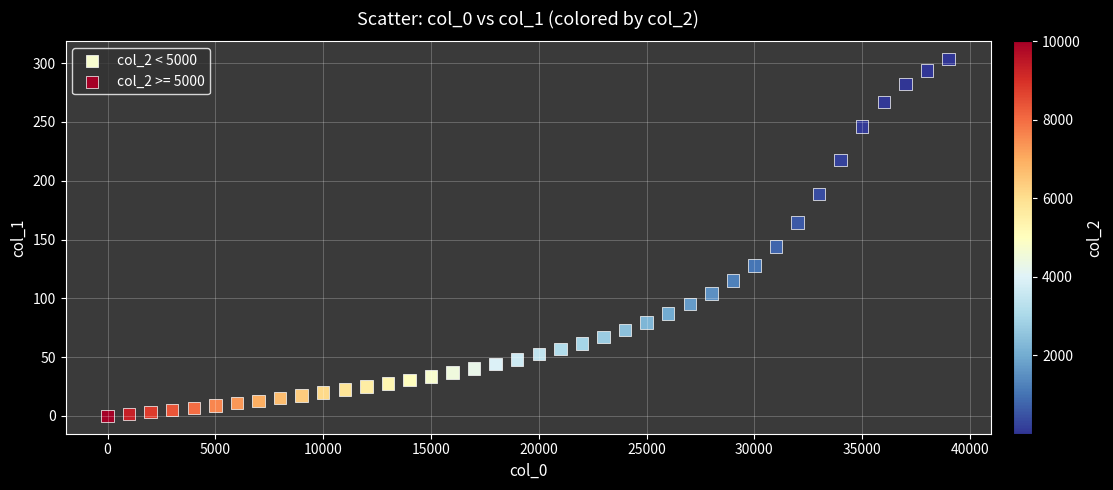

Which series reaches the minimum Y coordinate?

col_2 >= 5000